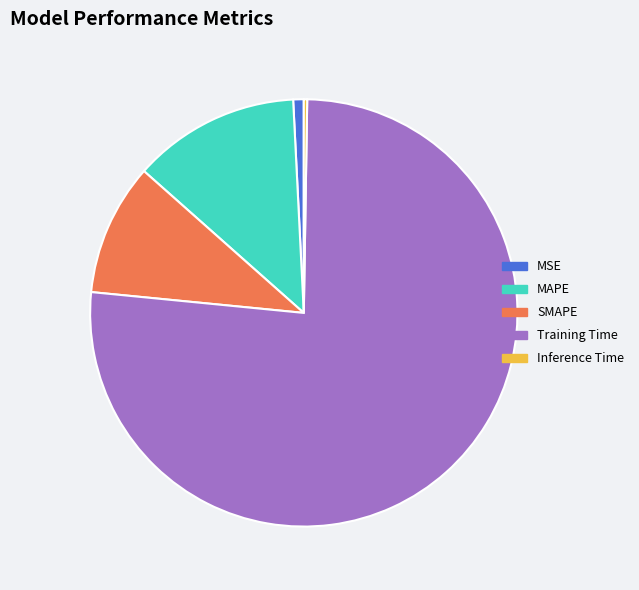

What is the largest slice in the pie chart?

Training Time